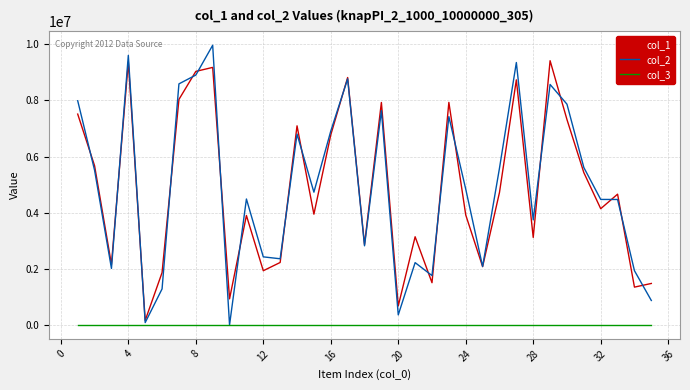

What is the average value of the col_1 series?

4829022